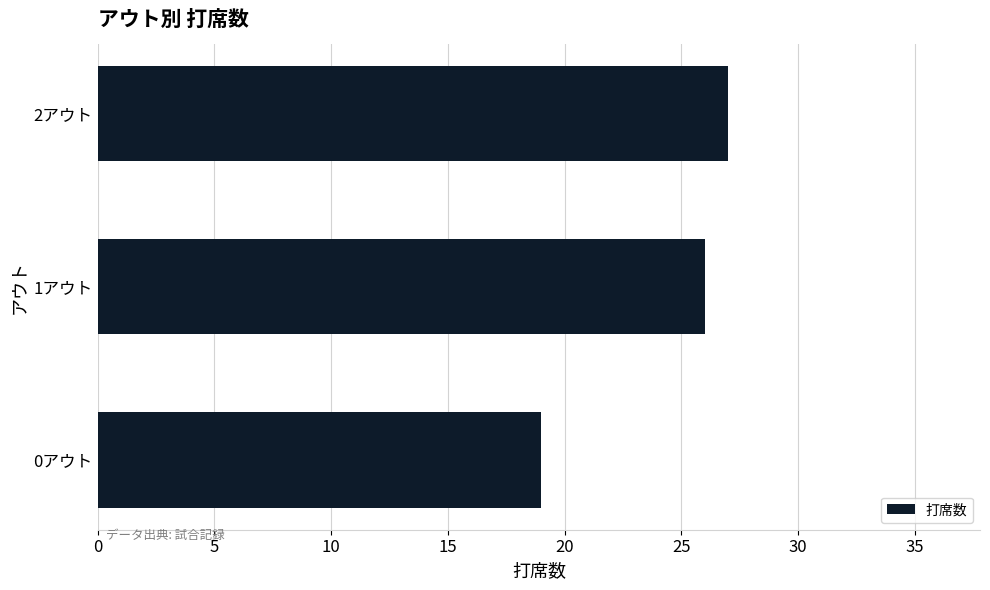

What is the difference between the values at 1アウト and 0アウト?

7